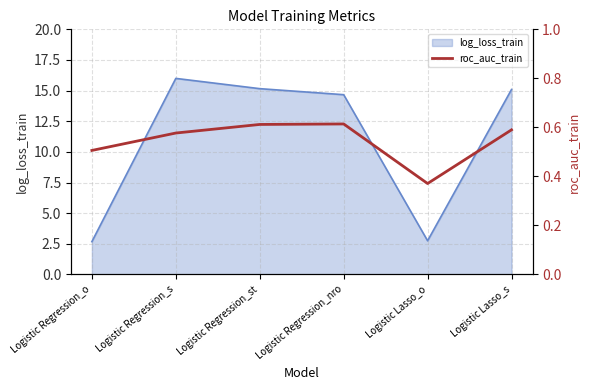

Reading left to right, what are all the values shown in this chart?

Logistic Regression_o=0.5	Logistic Regression_s=0.6	Logistic Regression_st=0.6	Logistic Regression_nro=0.6	Logistic Lasso_o=0.4	Logistic Lasso_s=0.6